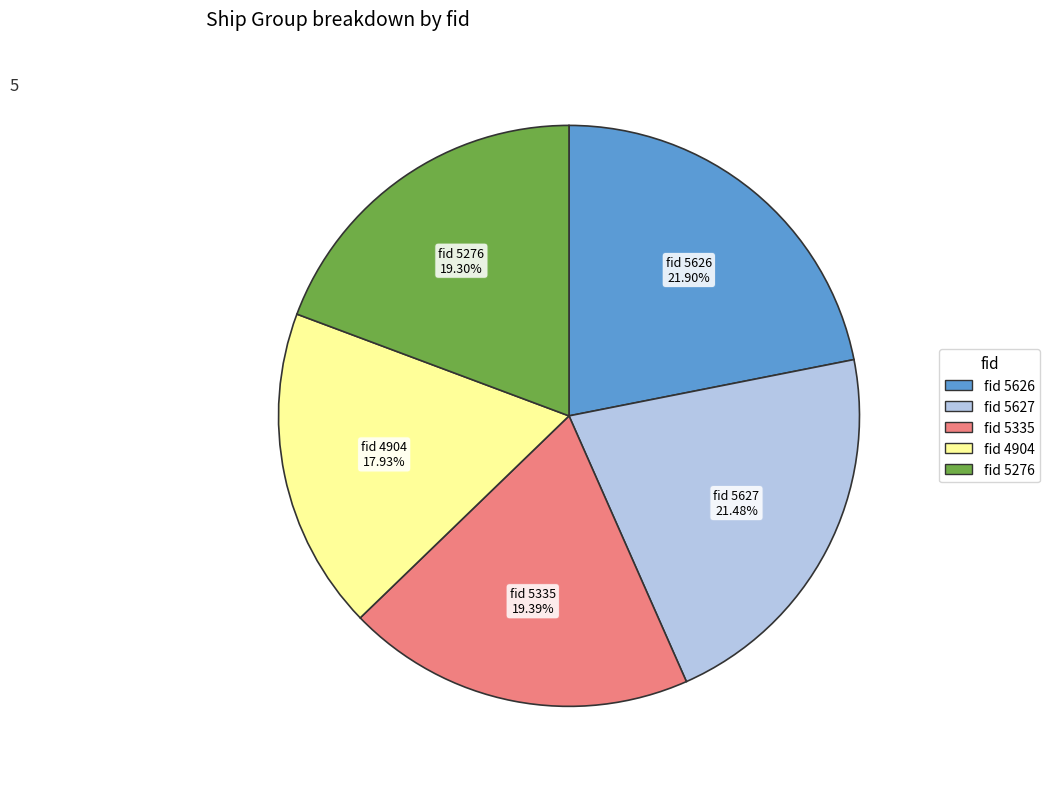

Is there any slice that represents more than half of the pie?

No